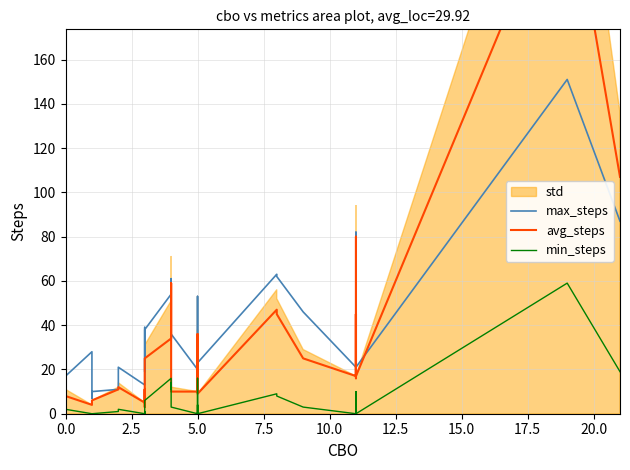

How many interior local peaks does the avg_steps series have?

9